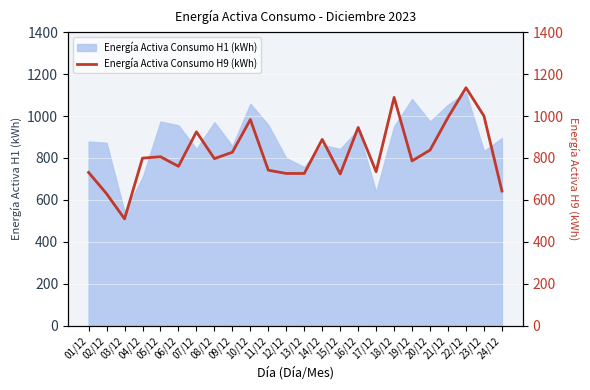

What is the minimum value shown in the chart?

509.4